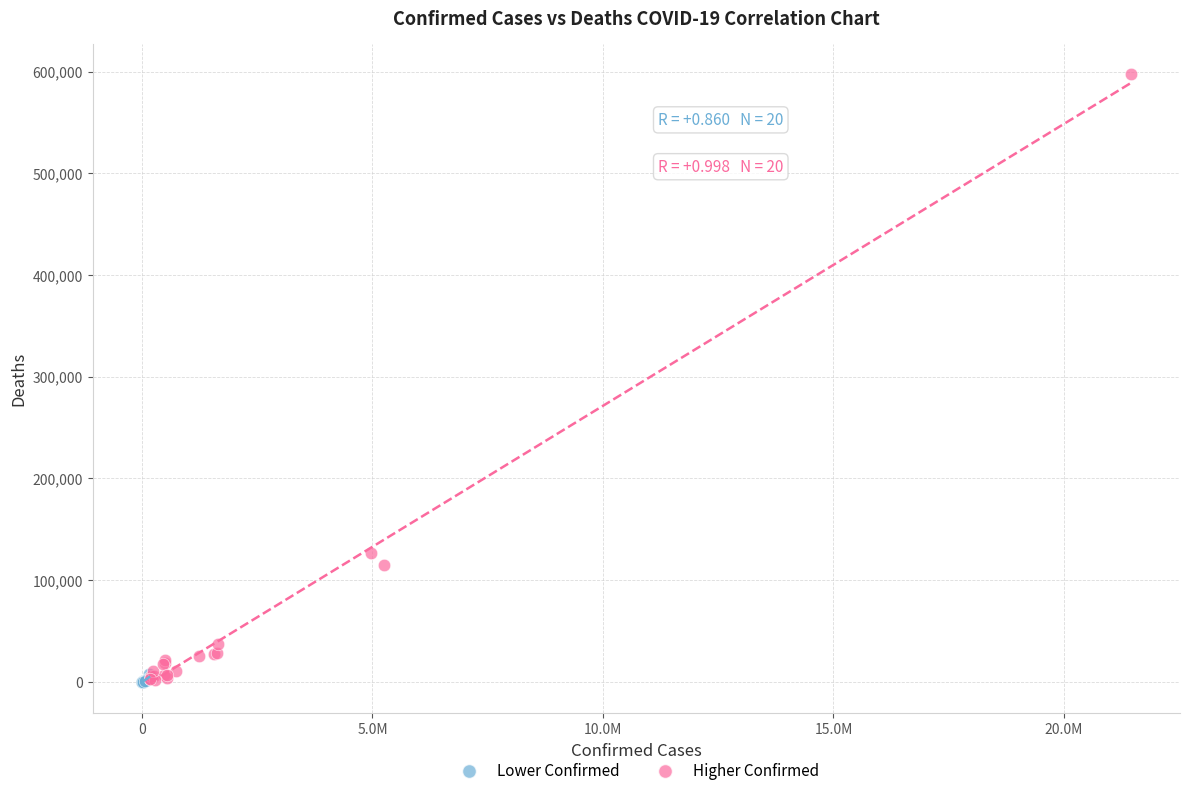

Which series reaches the maximum Y coordinate?

Higher Confirmed